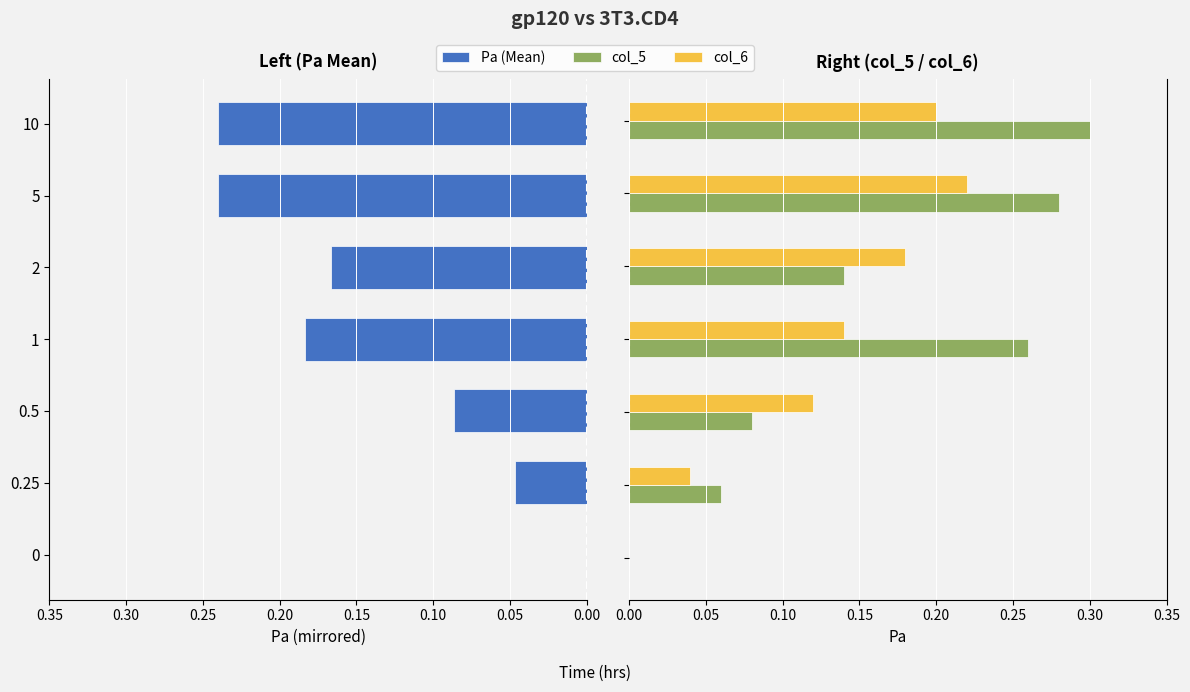

Is the value of col_6 at 0.15 greater than the value of col_5 at 0.20?

No